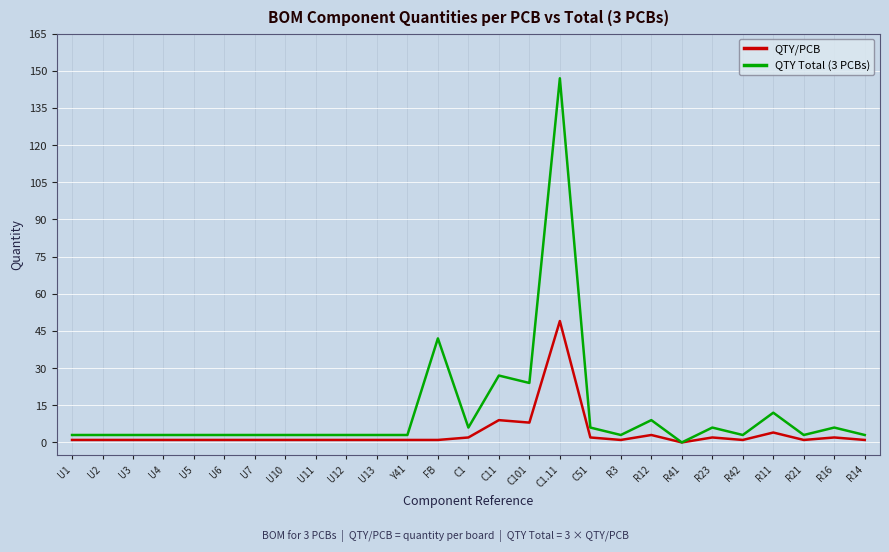

How many lines are shown in the chart?

2